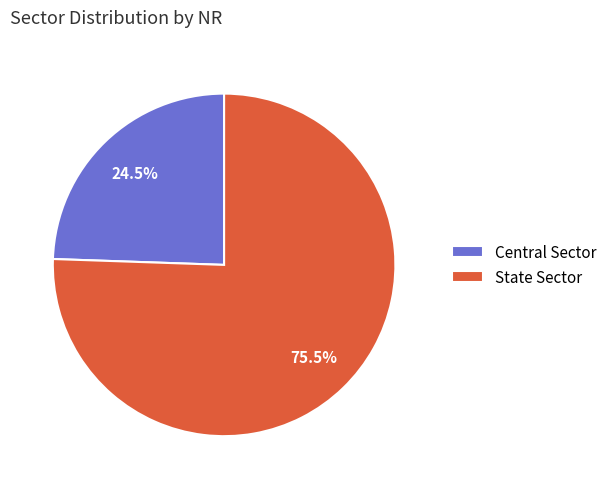

To the nearest percent, what is the average slice percentage?

50%